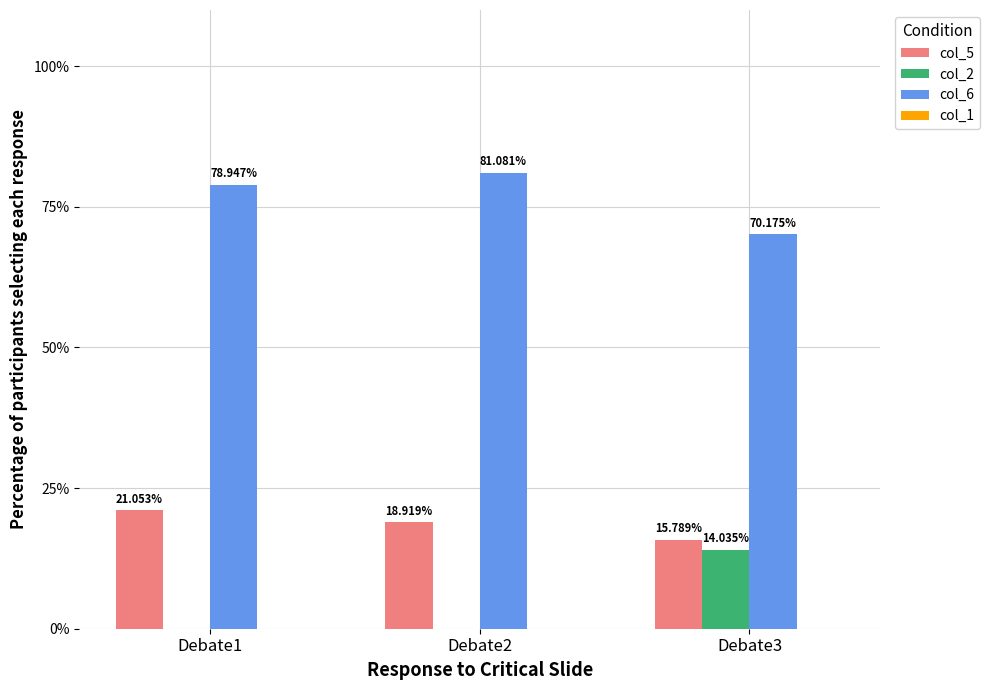

Is the value of col_5 at Debate2 greater than the value of col_6 at Debate2?

No